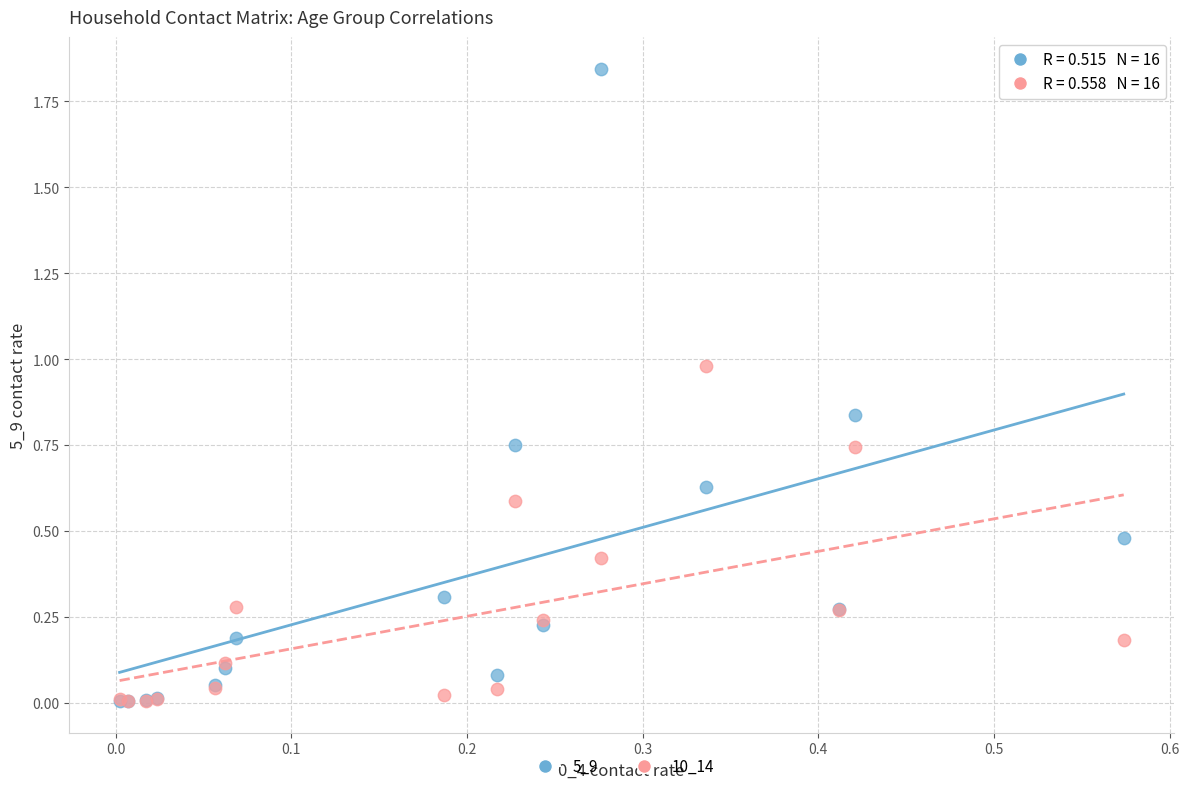

What are all the series names shown in the legend?

5_9, 10_14